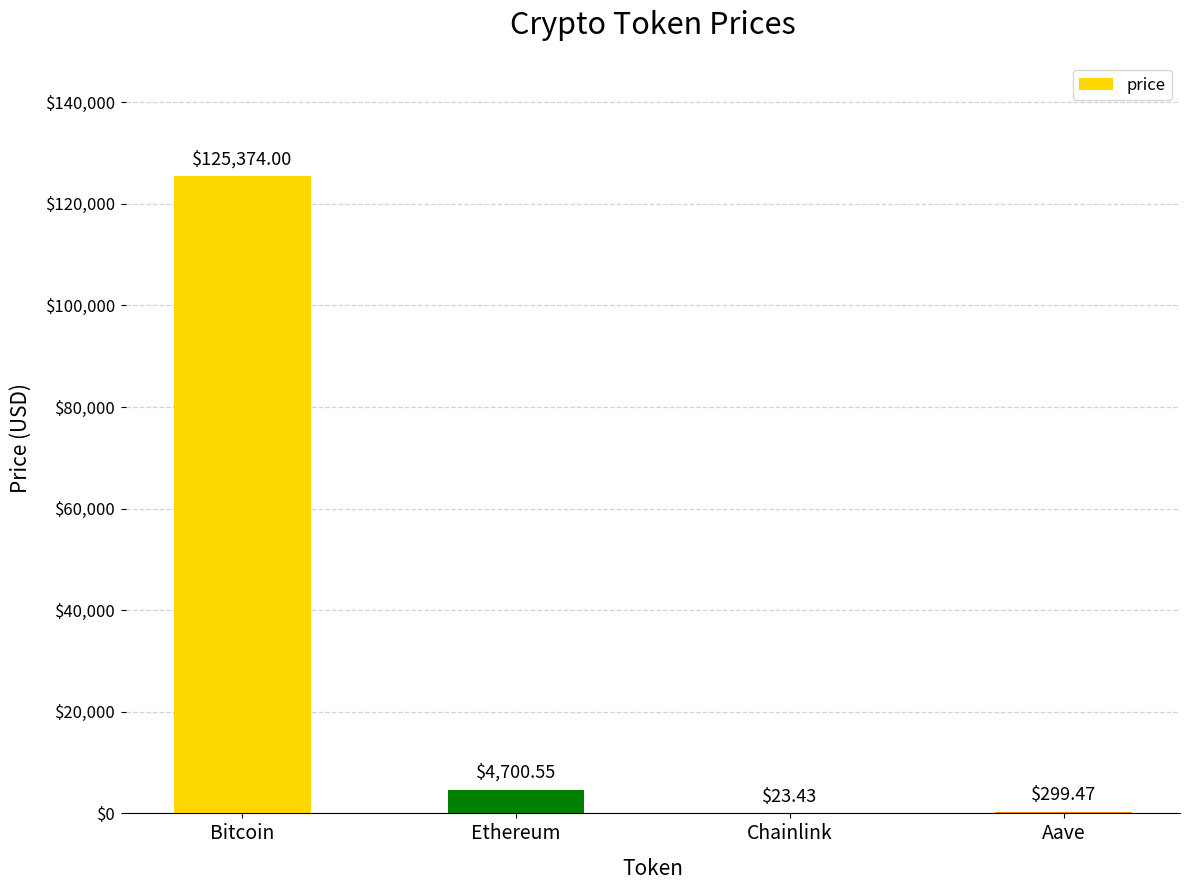

The chart shows a value of 125374.0 at Bitcoin. True or false?

True